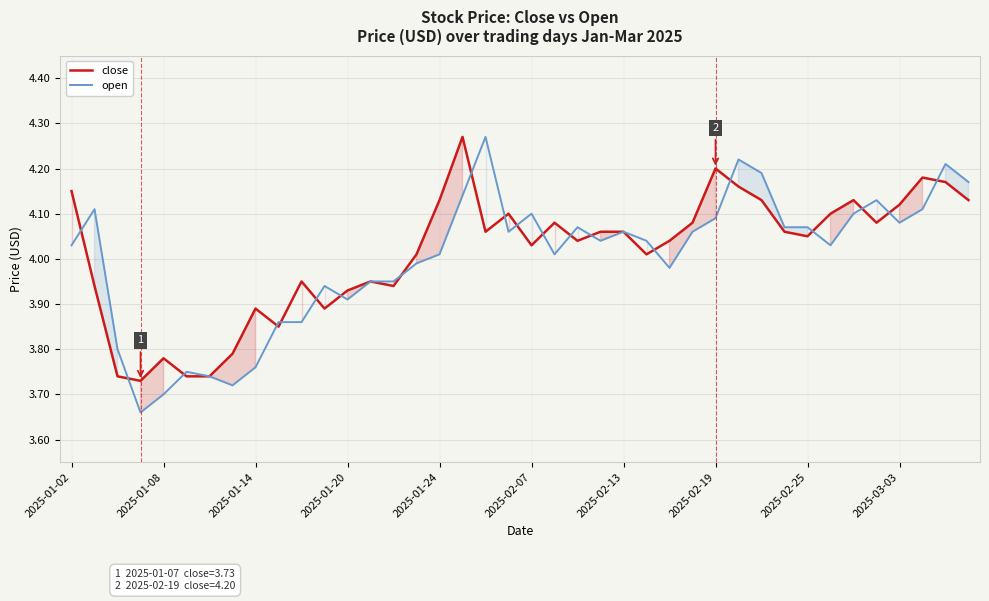

Which series has the widest spread of values?

open